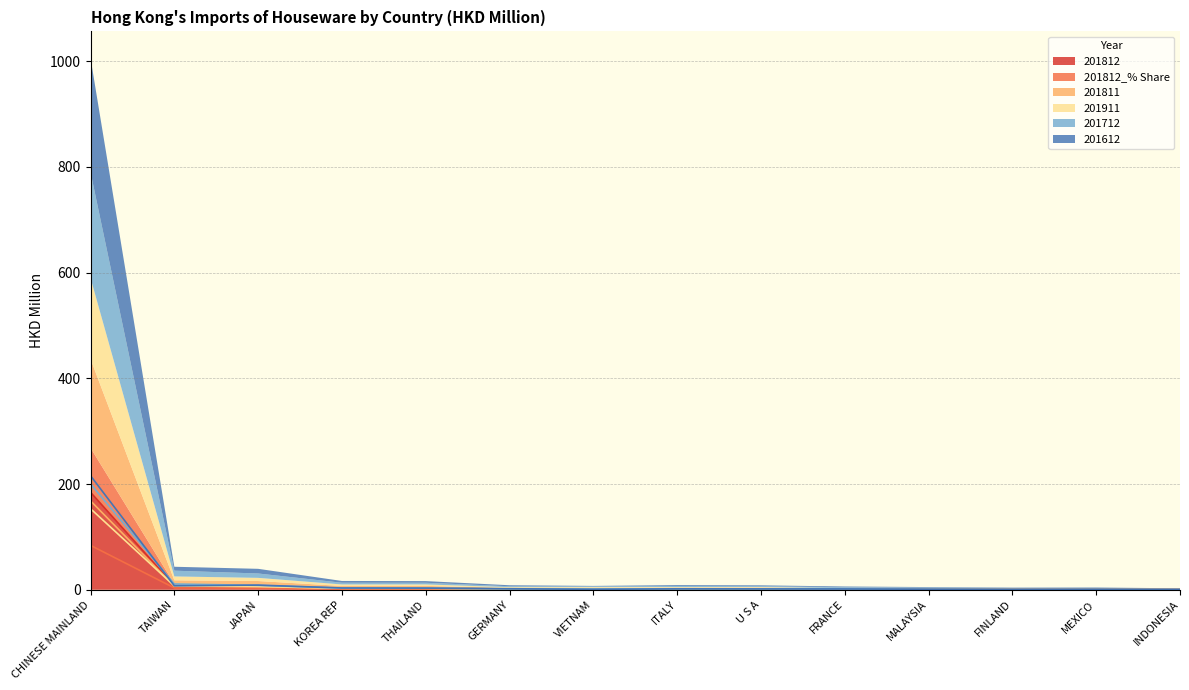

At how many categories does at least one series exceed 150?

1